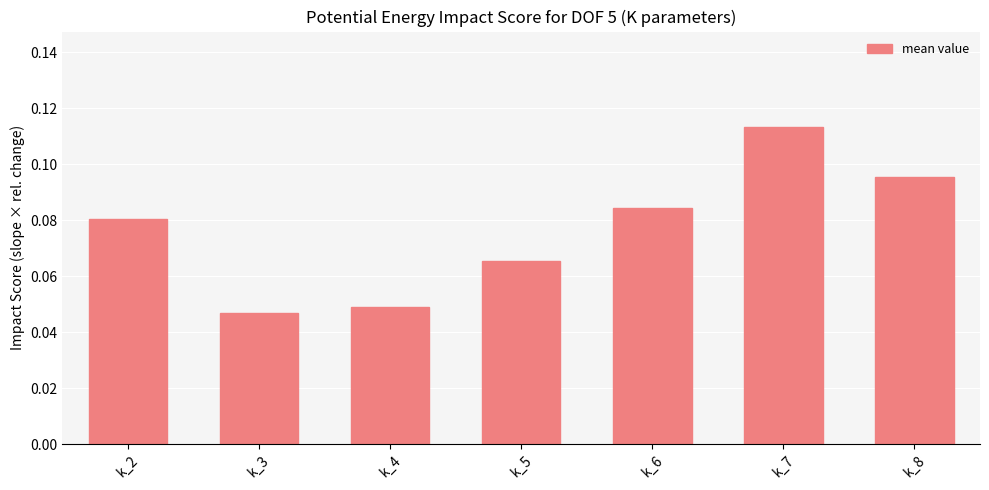

Count the values in the range 0 to 1.

7